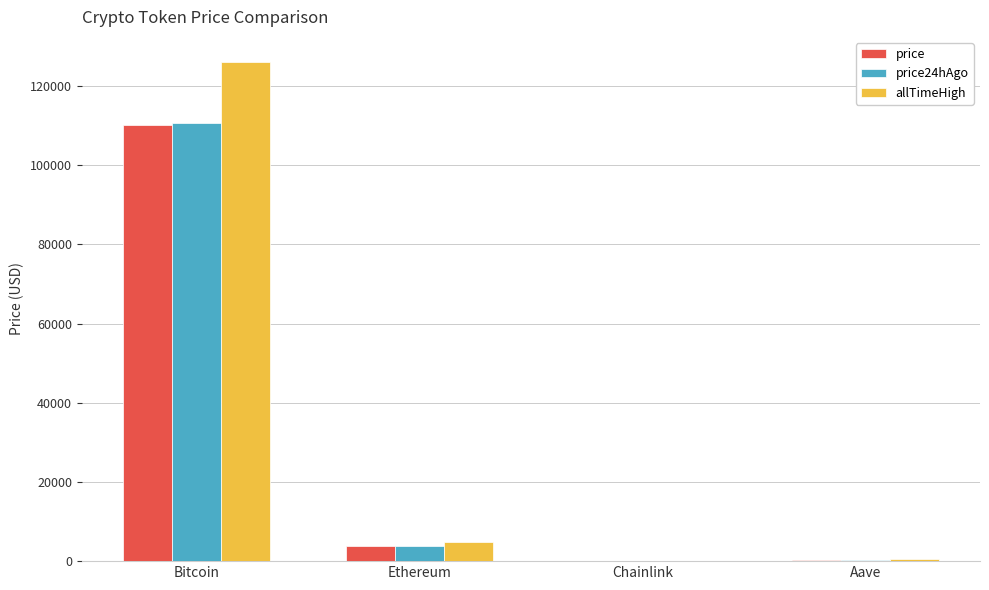

True or false: price has a value of 110082.0 at Bitcoin.

True